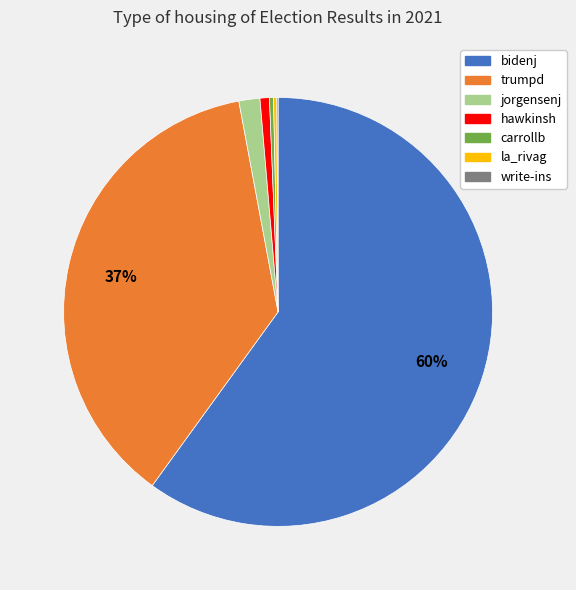

To the nearest percent, what portion does jorgensenj represent?

2%